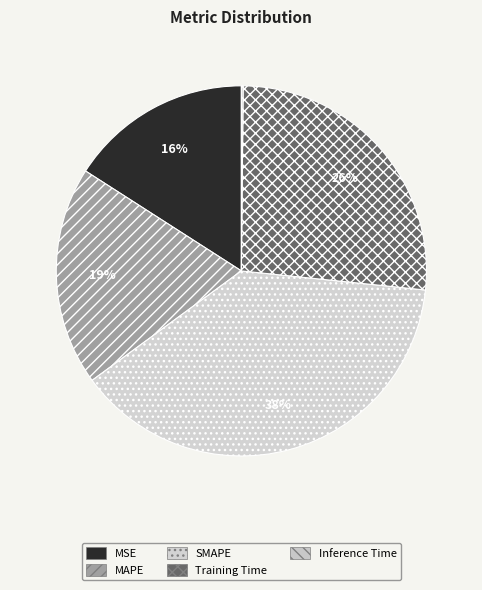

To the nearest percent, what is the difference between the SMAPE and MAPE slice percentages?

19%